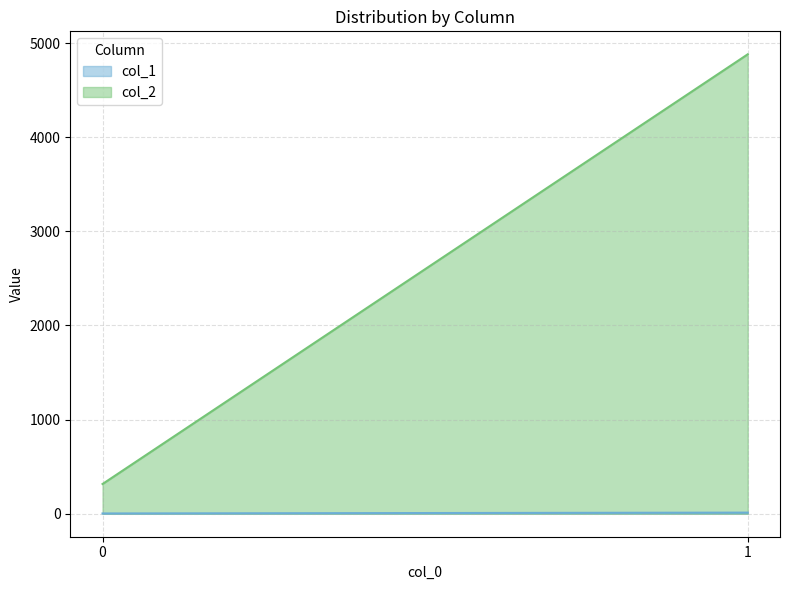

What is the smallest value displayed?

3